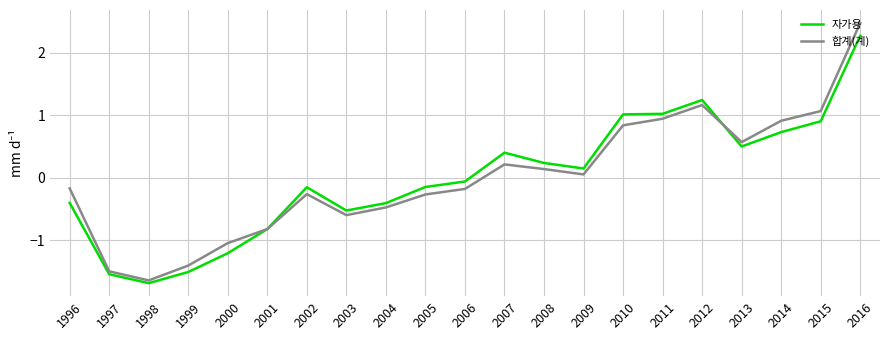

Which series has the largest range (max minus min)?

합계(계)